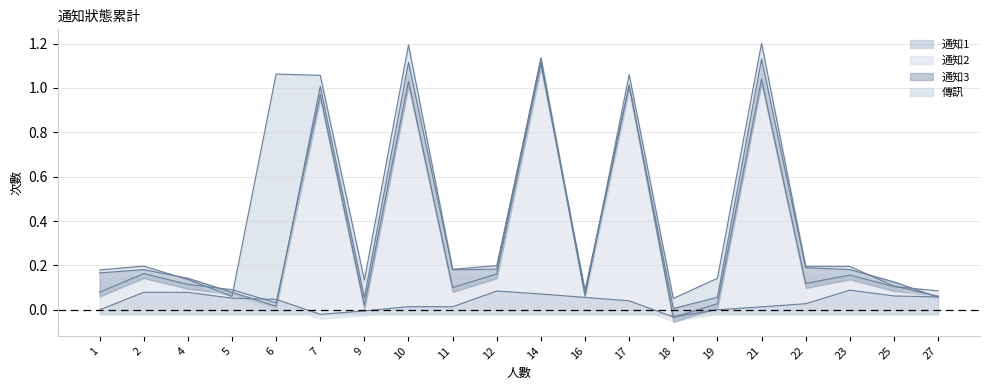

What is the difference between the maximum and second lowest values in the 傳訊 series?

1